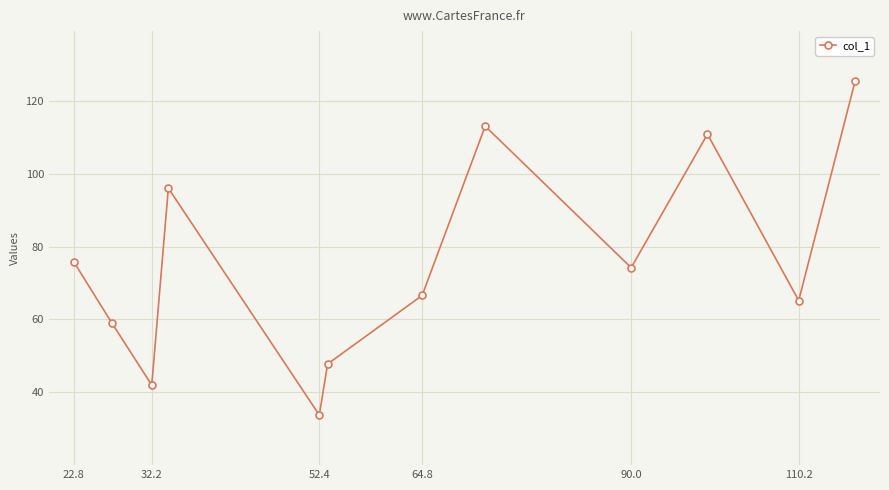

How many interior local valleys (lower than both neighbors) does the data have?

4